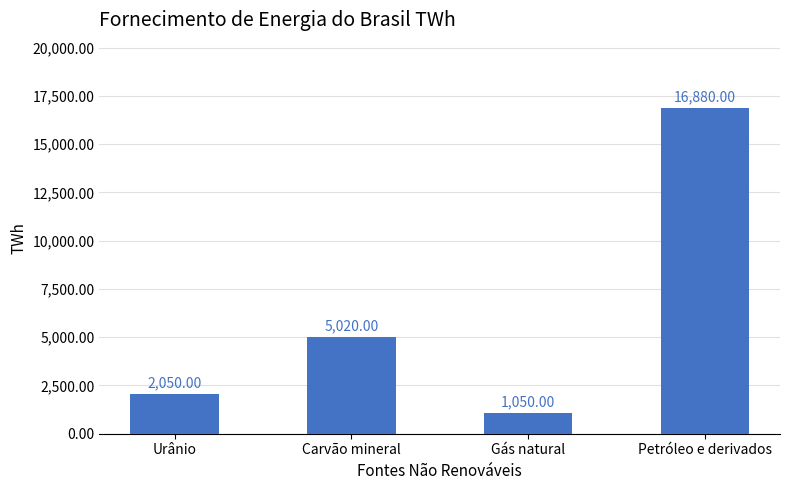

What is the sum of the values at Gás natural and Petróleo e derivados?

17930